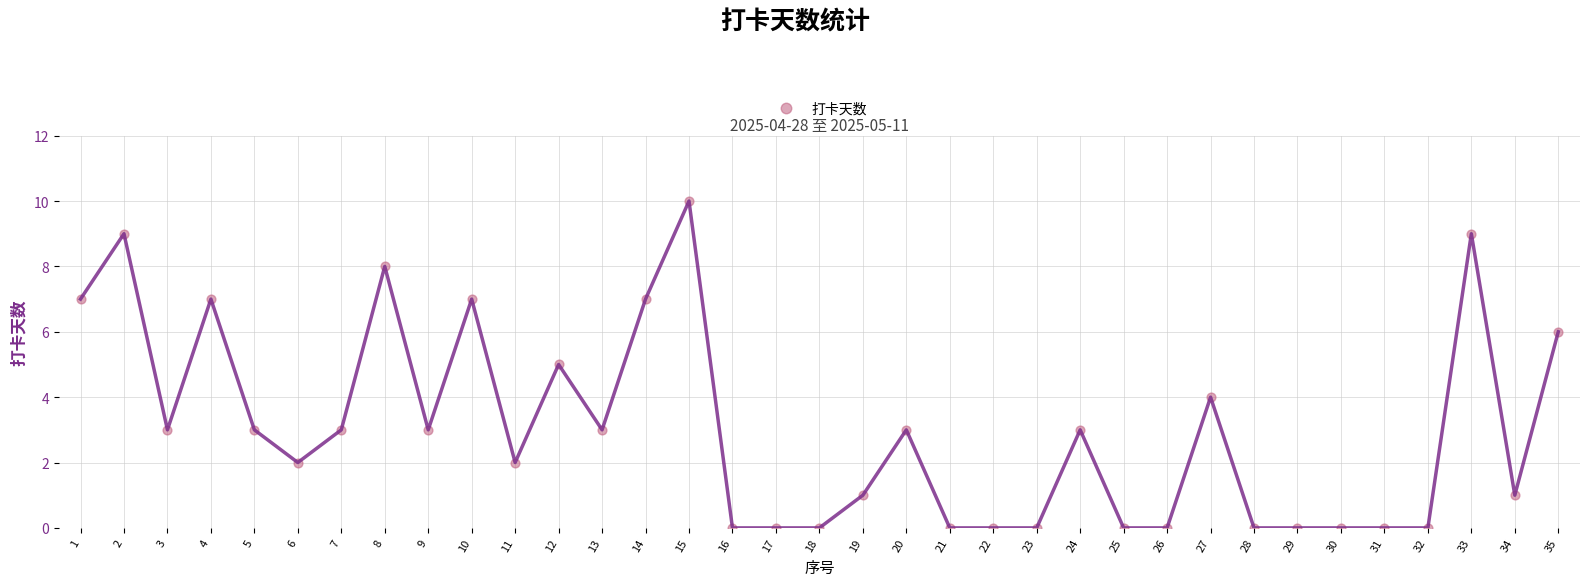

What is the range of Y values (max minus min)?

10